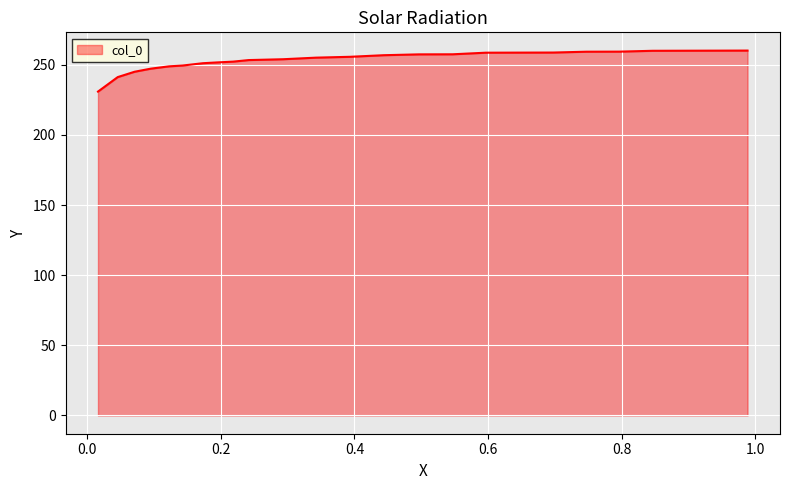

What is the approximate value at 0.1426?

249.5